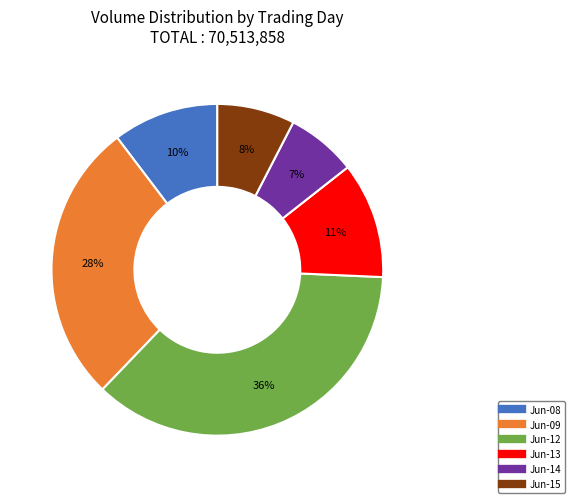

Is there a majority slice in this chart?

No